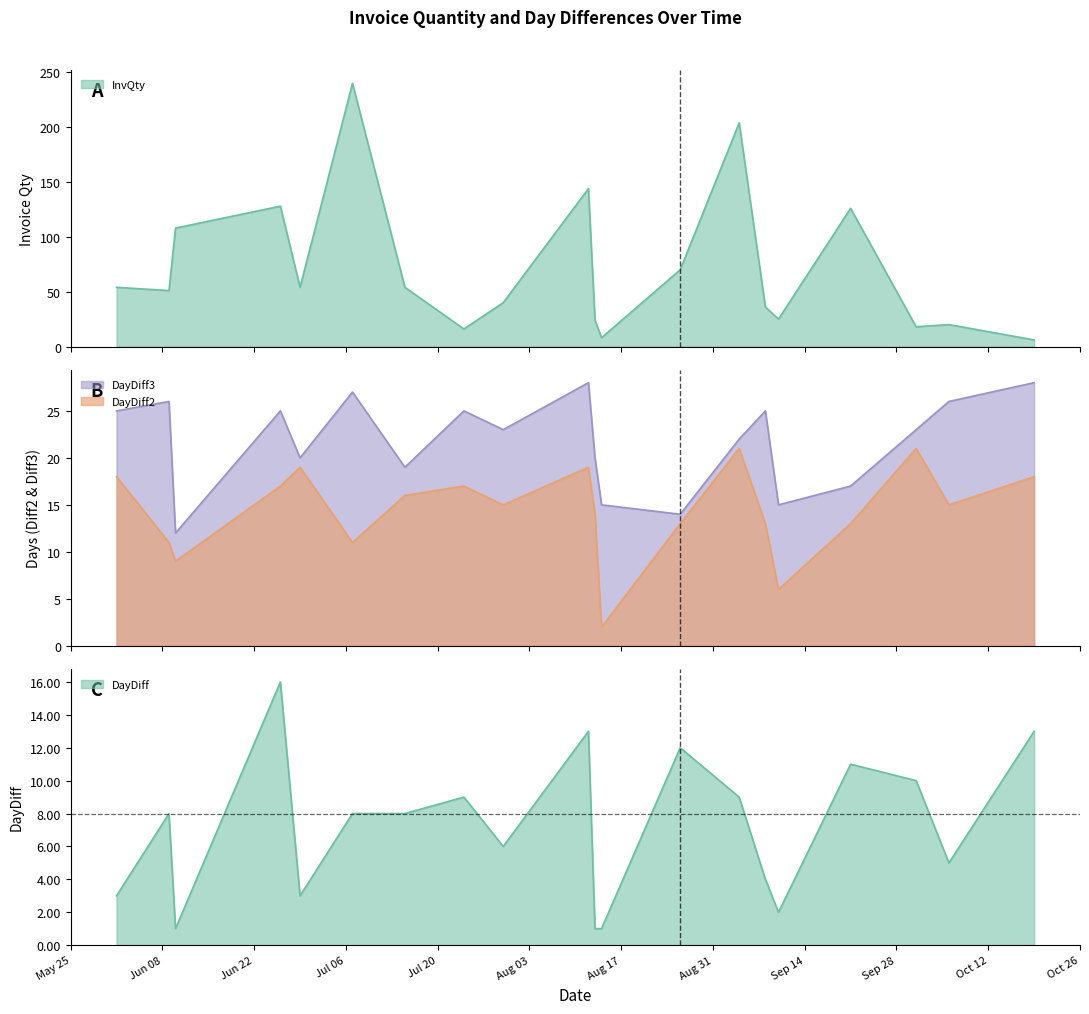

How many interior local peaks does the InvQty series have?

6